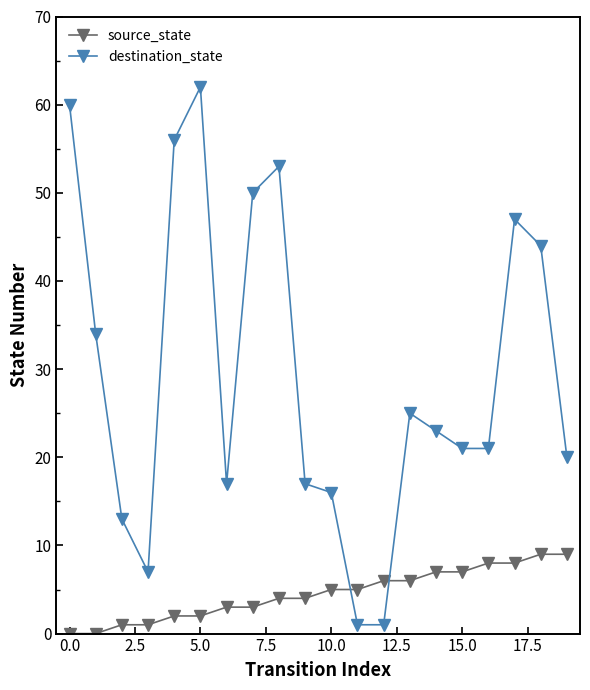

How many intersections are there between destination_state and source_state?

2